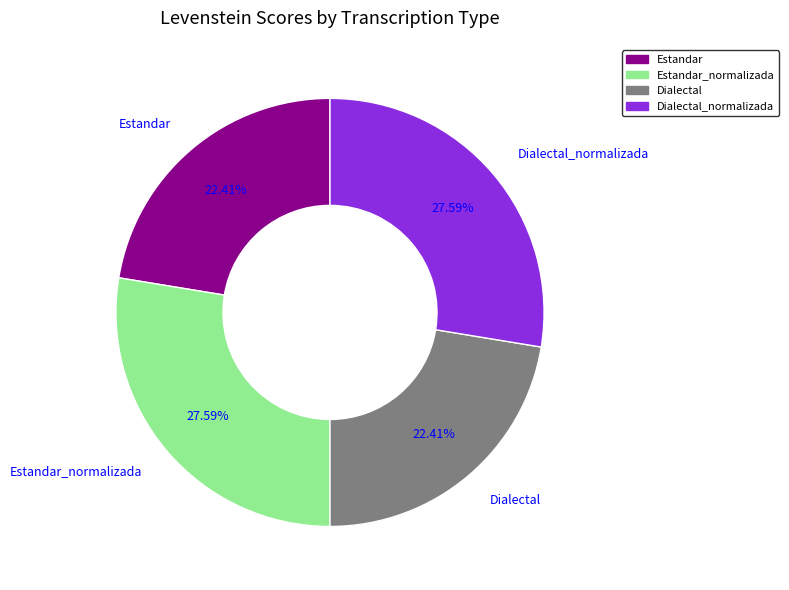

Does any single category account for the majority?

No